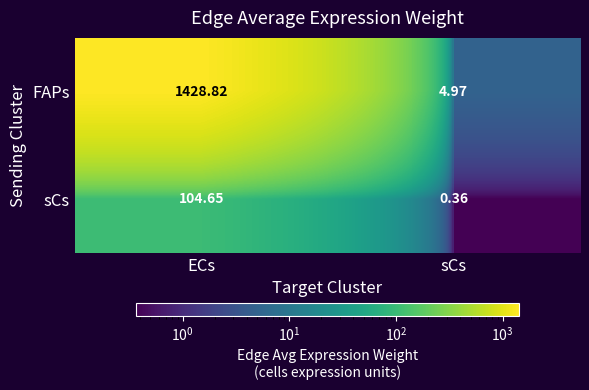

Where does the FAPs series first go above 1428?

ECs